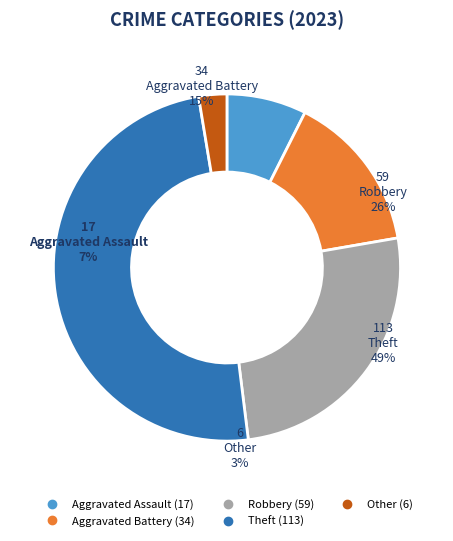

Is there any slice that represents more than half of the pie?

No